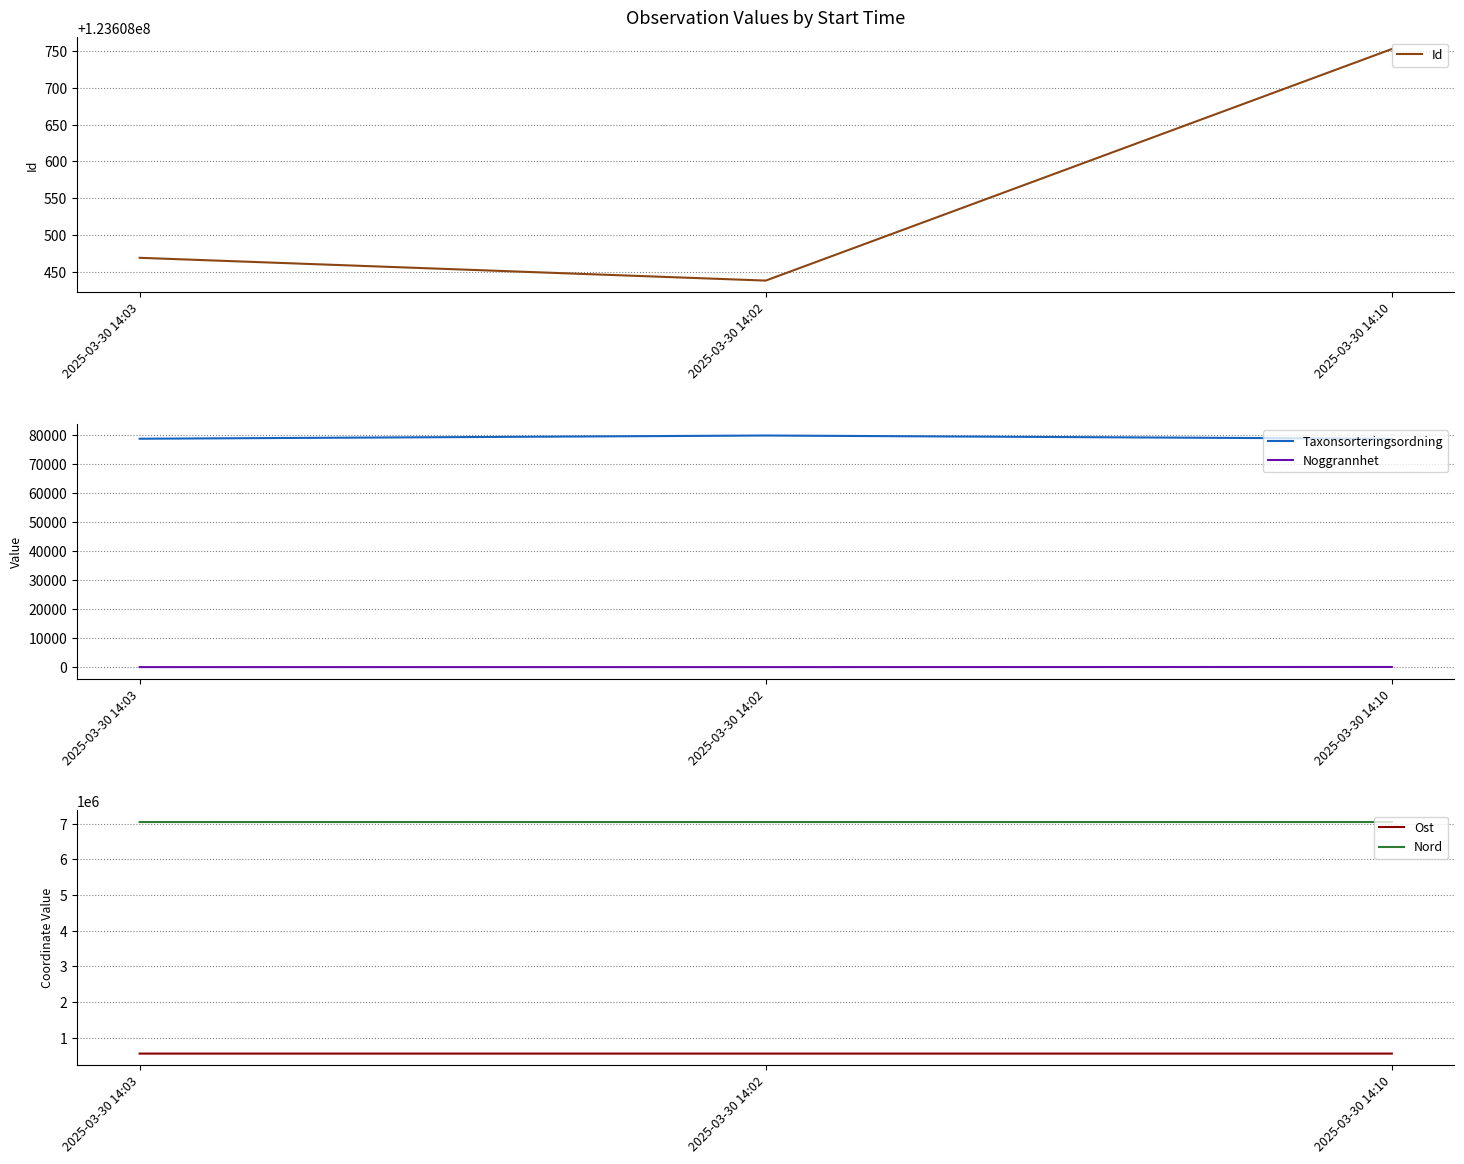

Reading left to right, list all the values displayed in this chart.

Id: 123608469	123608438	123608753
Taxonsorteringsordning: 78810	79919	78810
Noggrannhet: 10	10	50
Ost: 557872	557872	557803
Nord: 7043489	7043489	7043520